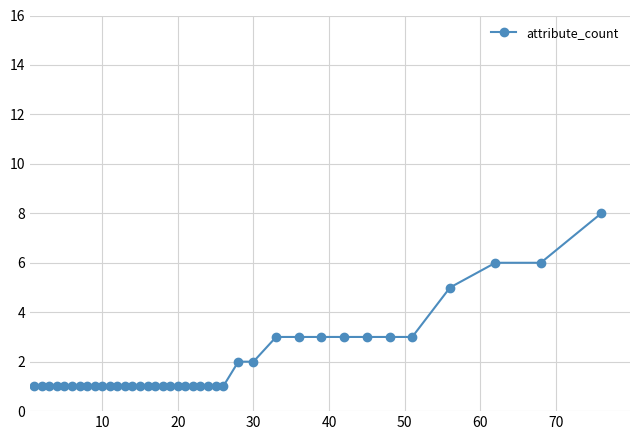

What is the difference between the maximum and minimum values?

7